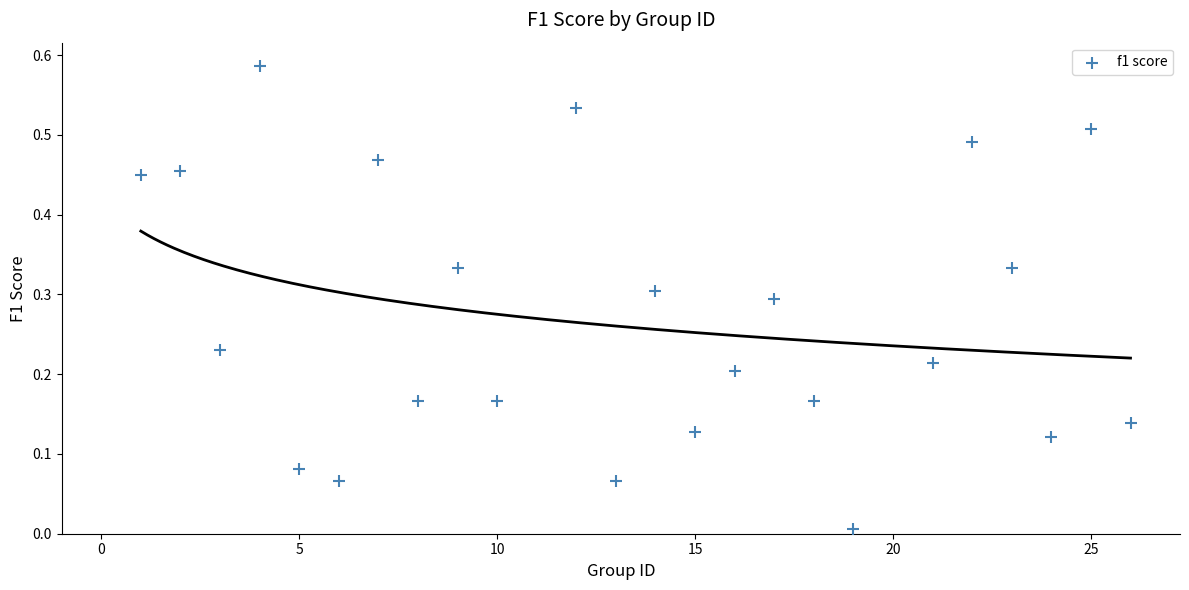

What is the range of X values (max minus min)?

25.0